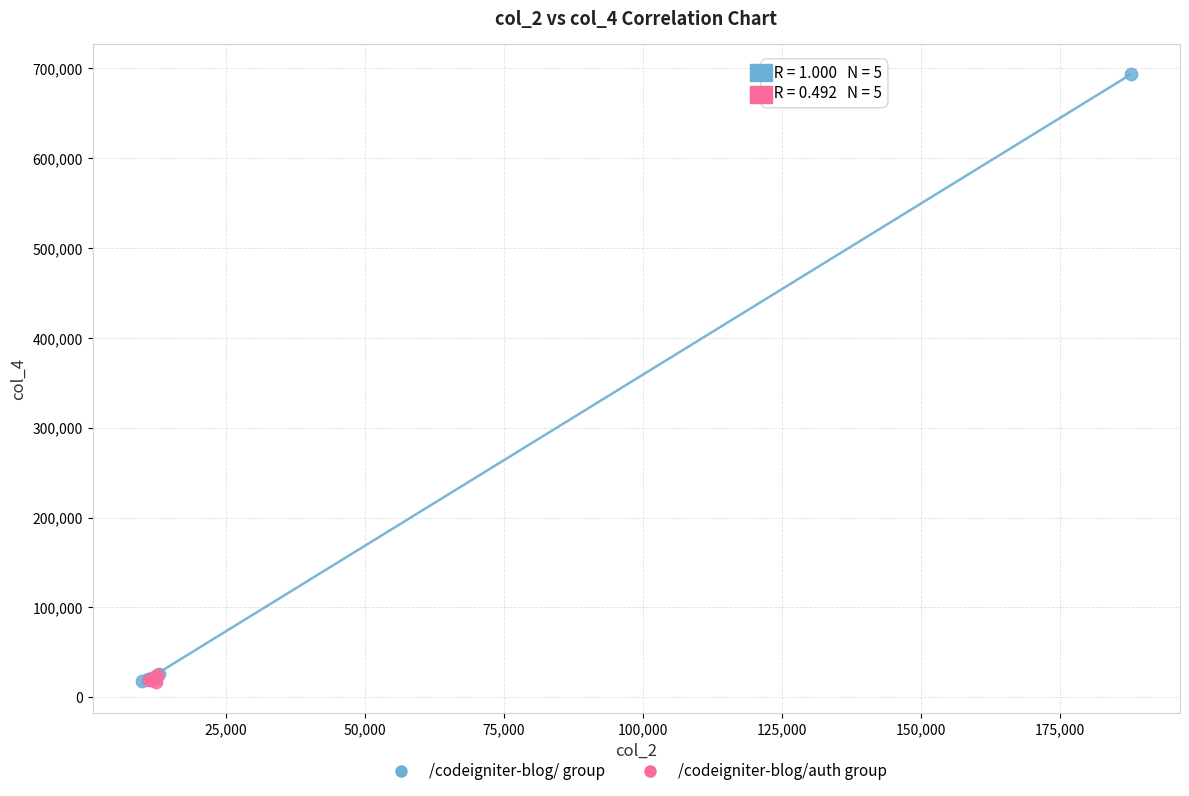

Which series has the widest spread of Y values?

/codeigniter-blog/ group